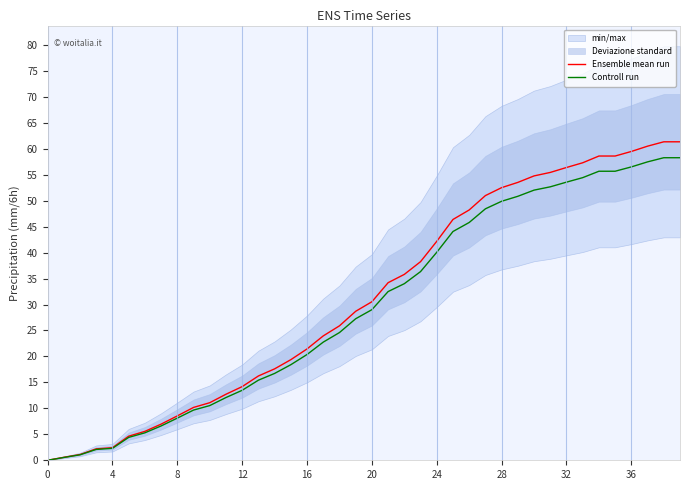

At 18, list the series in order from smallest to largest.

Controll run, Ensemble mean run